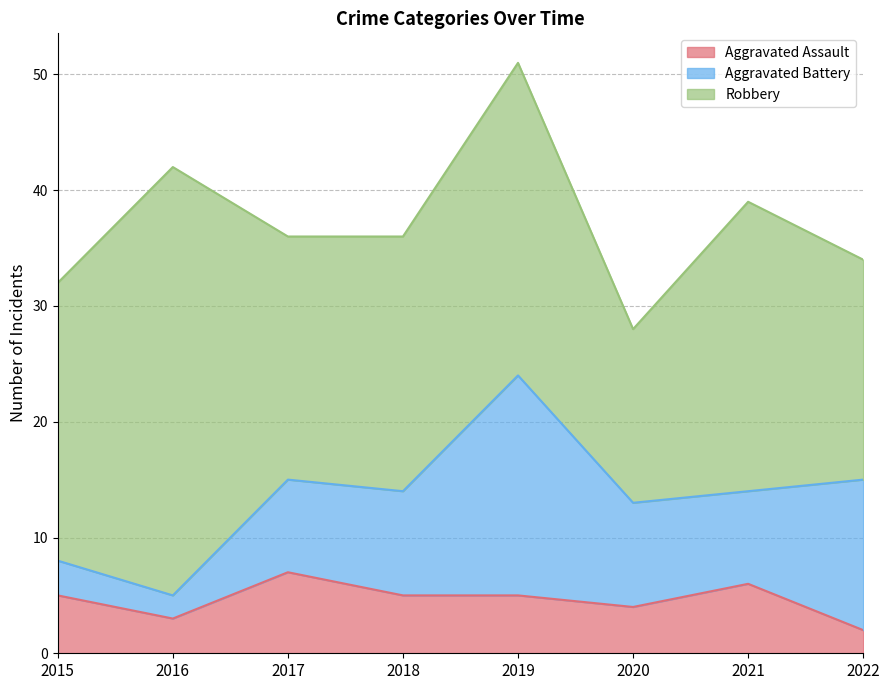

What is the lowest value of the Aggravated Assault series?

2